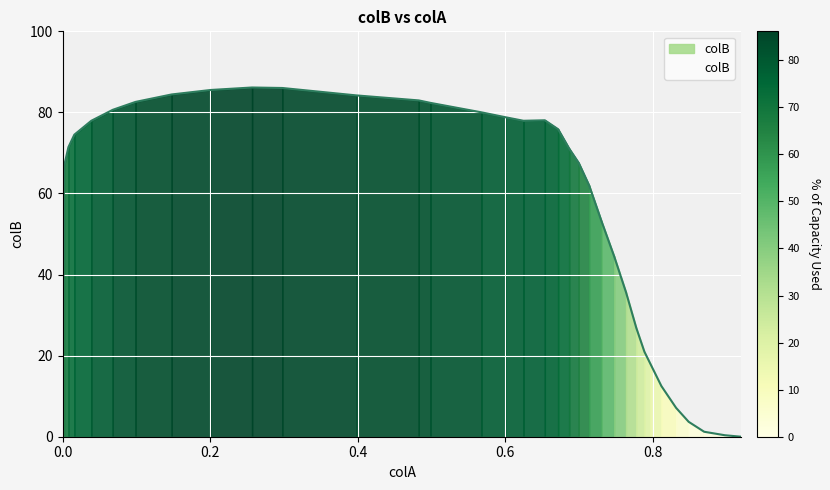

Count the number of categories in the chart.

34